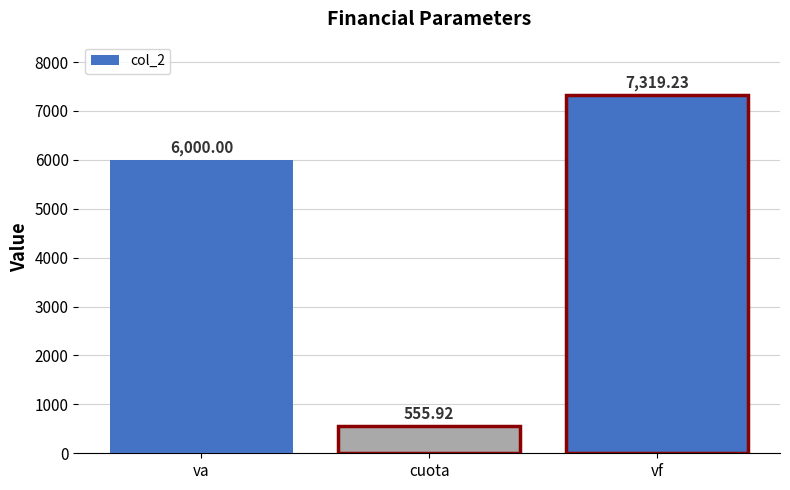

Reading left to right, transcribe all the data shown in this chart.

6000.0	555.9	7319.2